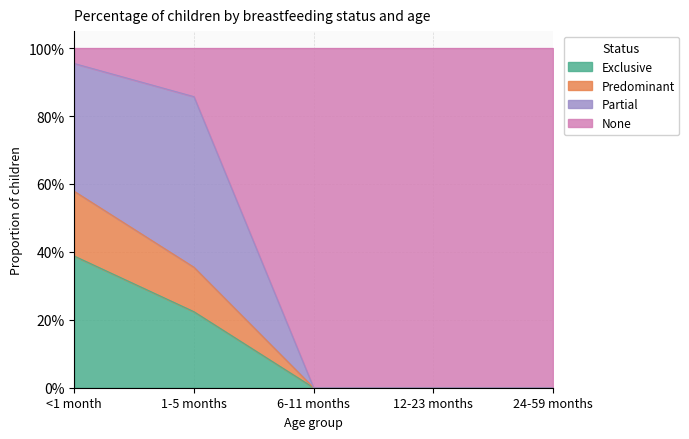

Is it true that None equals 1.3 at 1-5 months?

False